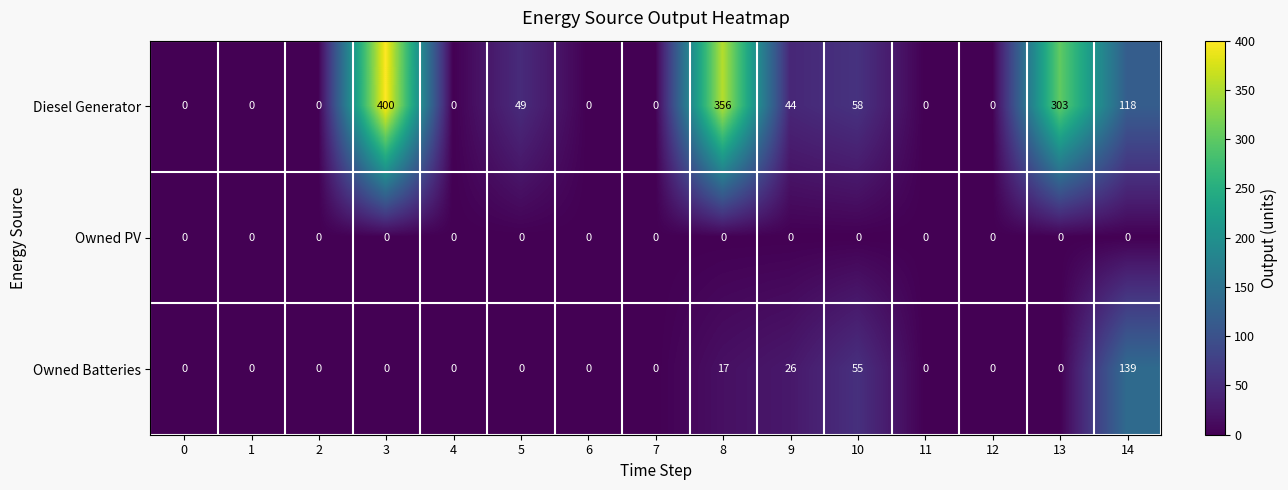

Is it true that Diesel Generator equals 0 at 7?

True